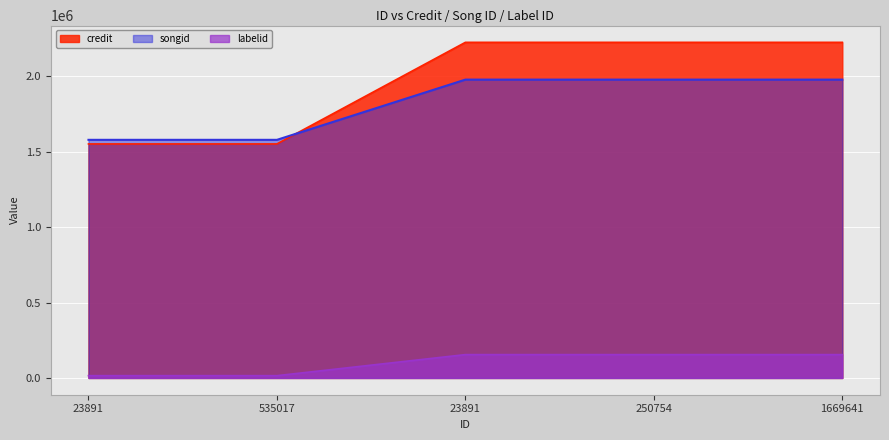

Reading left to right, list all the values displayed in this chart.

credit: 23891=1551555	535017=1551555	23891=2225205	250754=2225205	1669641=2225205
songid: 23891=1578764	535017=1578764	23891=1978064	250754=1978064	1669641=1978064
labelid: 23891=15062	535017=15062	23891=154784	250754=154784	1669641=154784